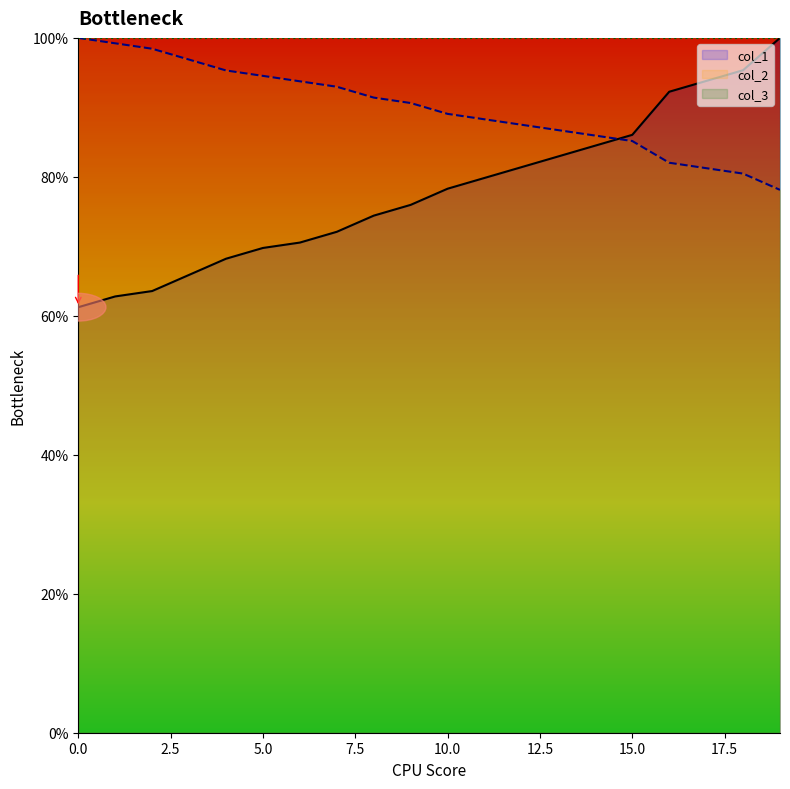

True or false: col_1 has a value of 79.8 at 0.

True